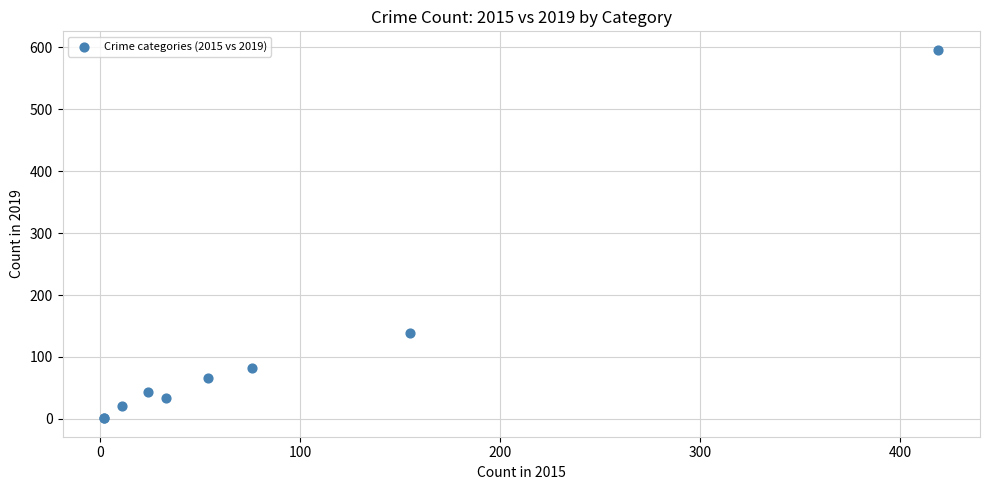

What Y value in the scatter plot is closest to 298?

139